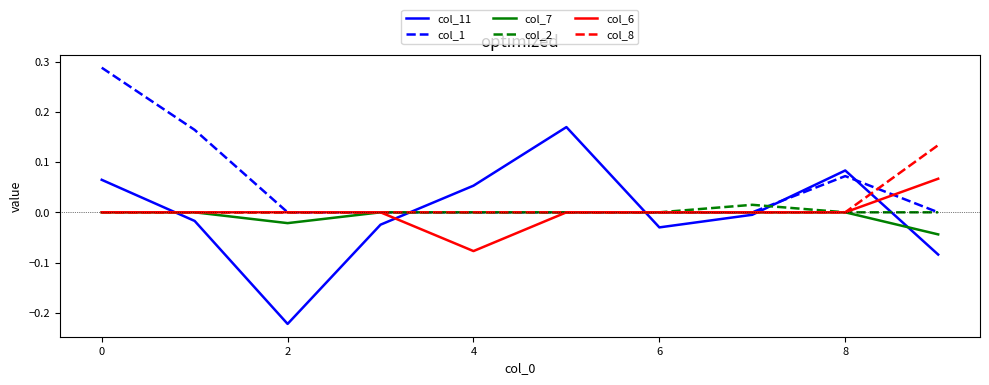

Which series has the largest range (max minus min)?

col_11